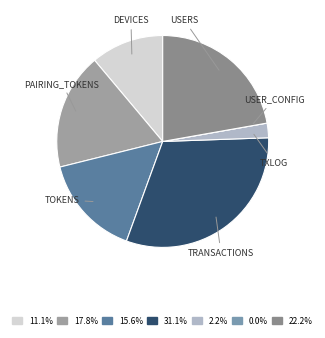

Does any single category account for the majority?

No